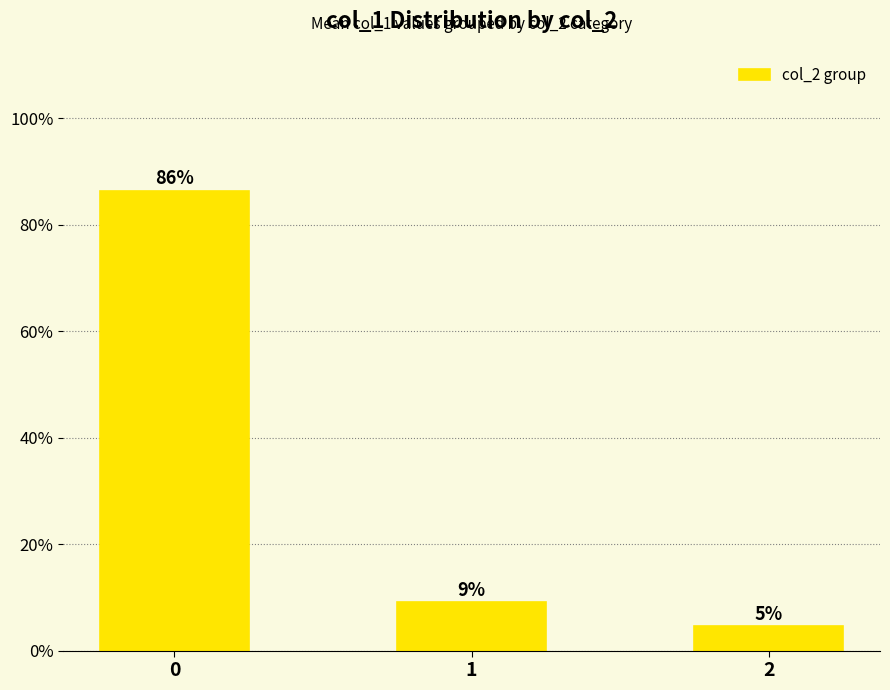

Does the chart contain any negative values?

No